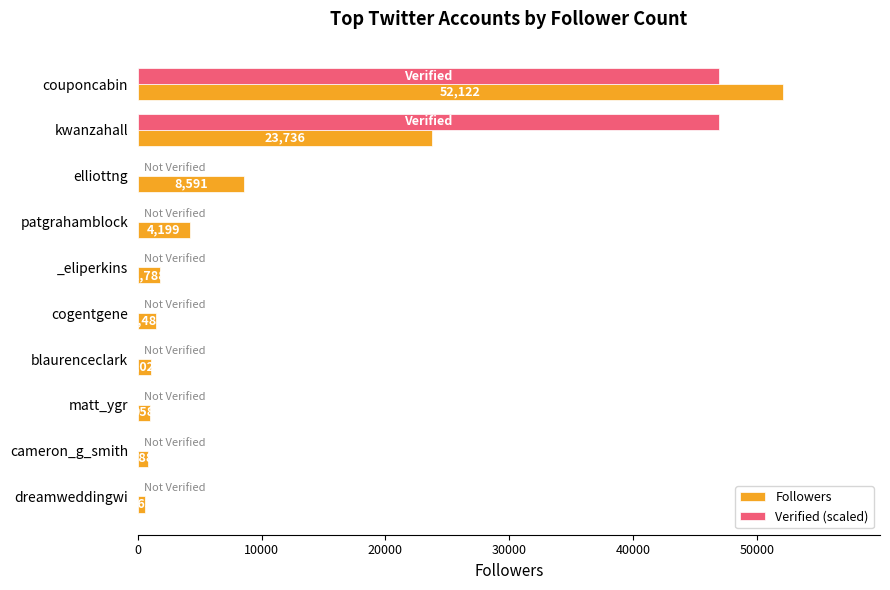

At which label is Followers closest to 26342?

kwanzahall